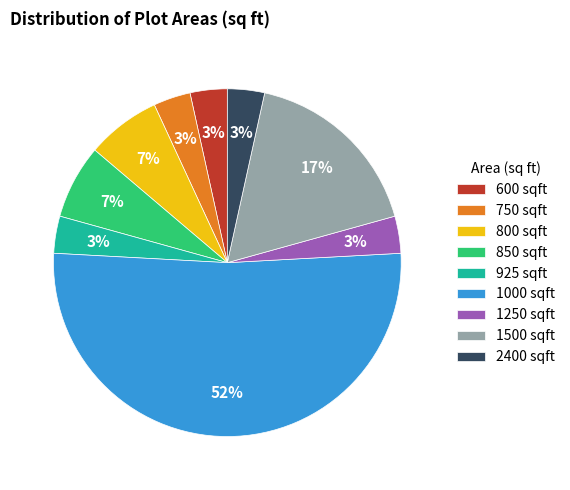

To the nearest percent, what is the combined percentage of 2400 sqft and 800 sqft?

10%